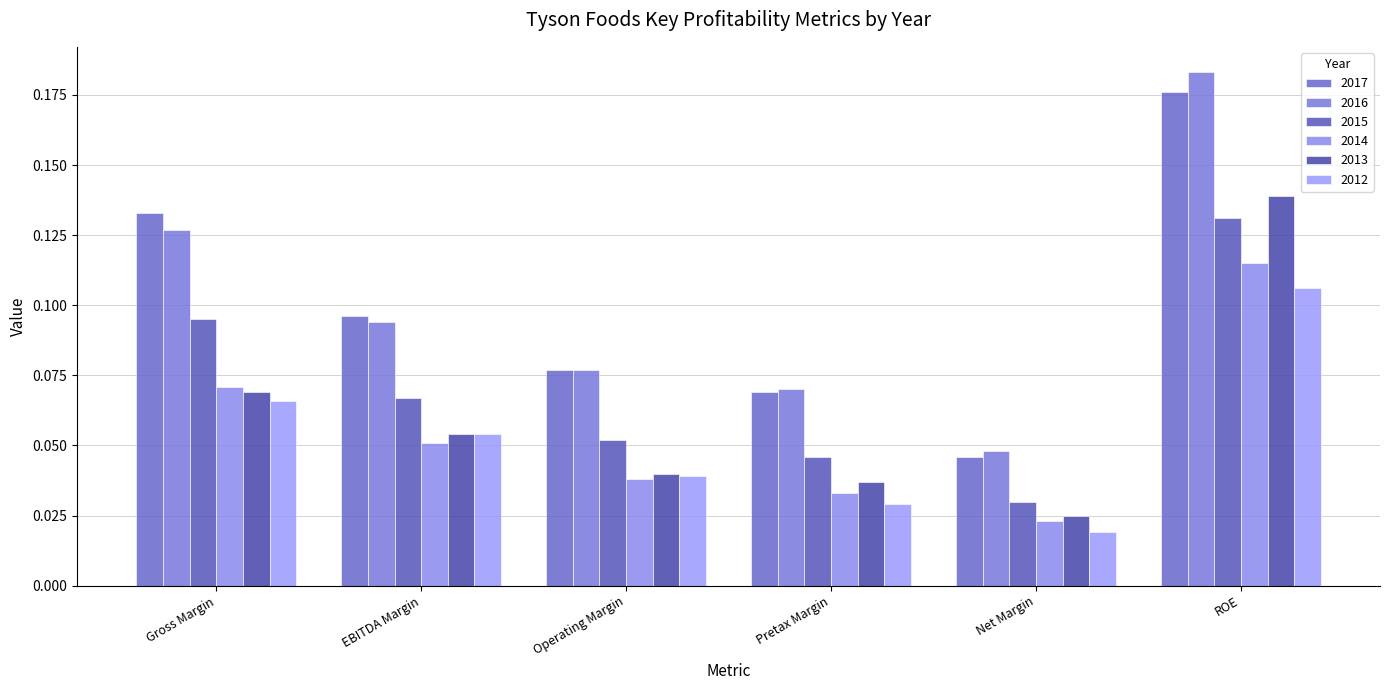

What is the total value across all series at EBITDA Margin?

0.4